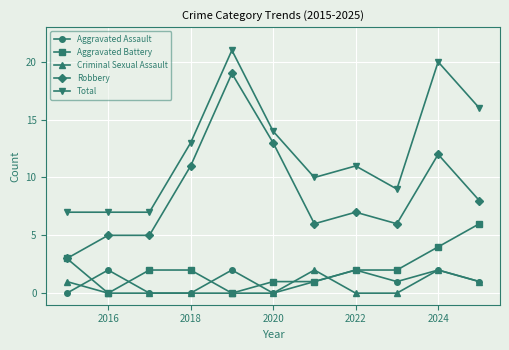

True or false: Robbery and Total intersect in this chart.

False